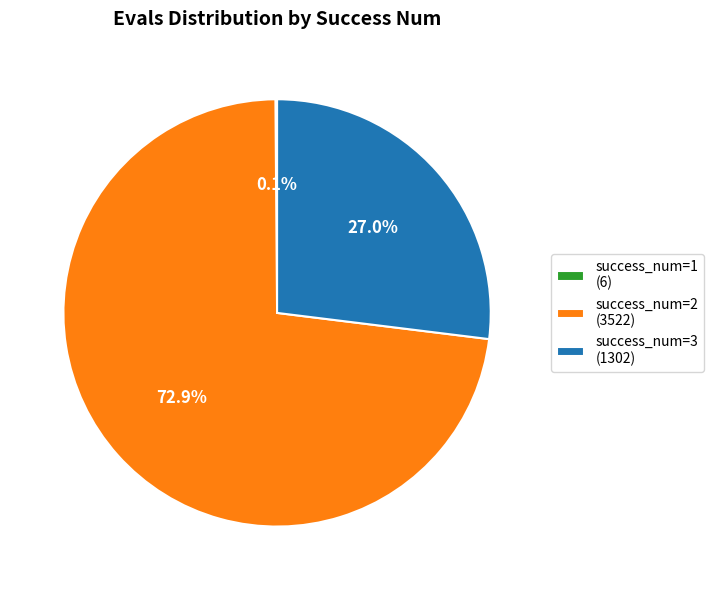

What is the total percentage of success_num=3 (1302) and success_num=2 (3522)?

99.9%